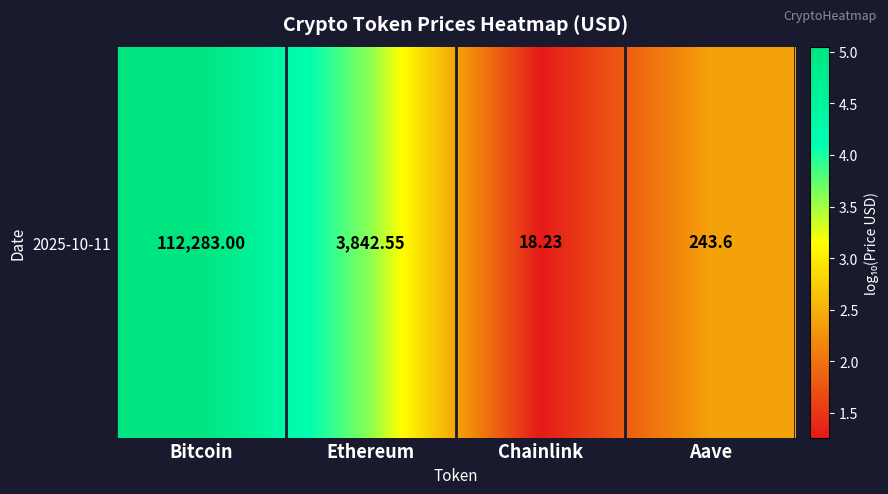

Reading left to right, transcribe all the data shown in this chart.

Bitcoin=5.1	Ethereum=3.6	Chainlink=1.3	Aave=2.4